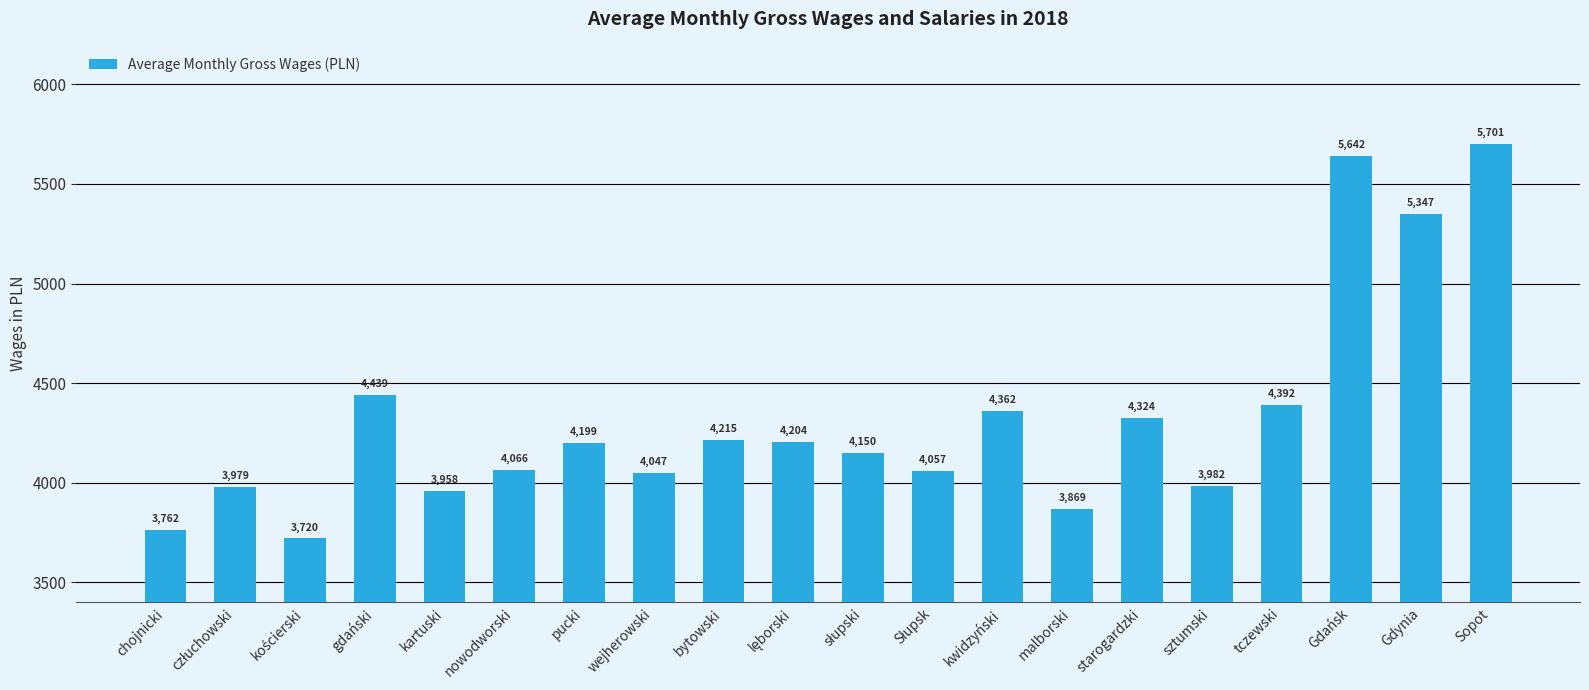

The chart shows a value of 1057.7 at bytowski. True or false?

False